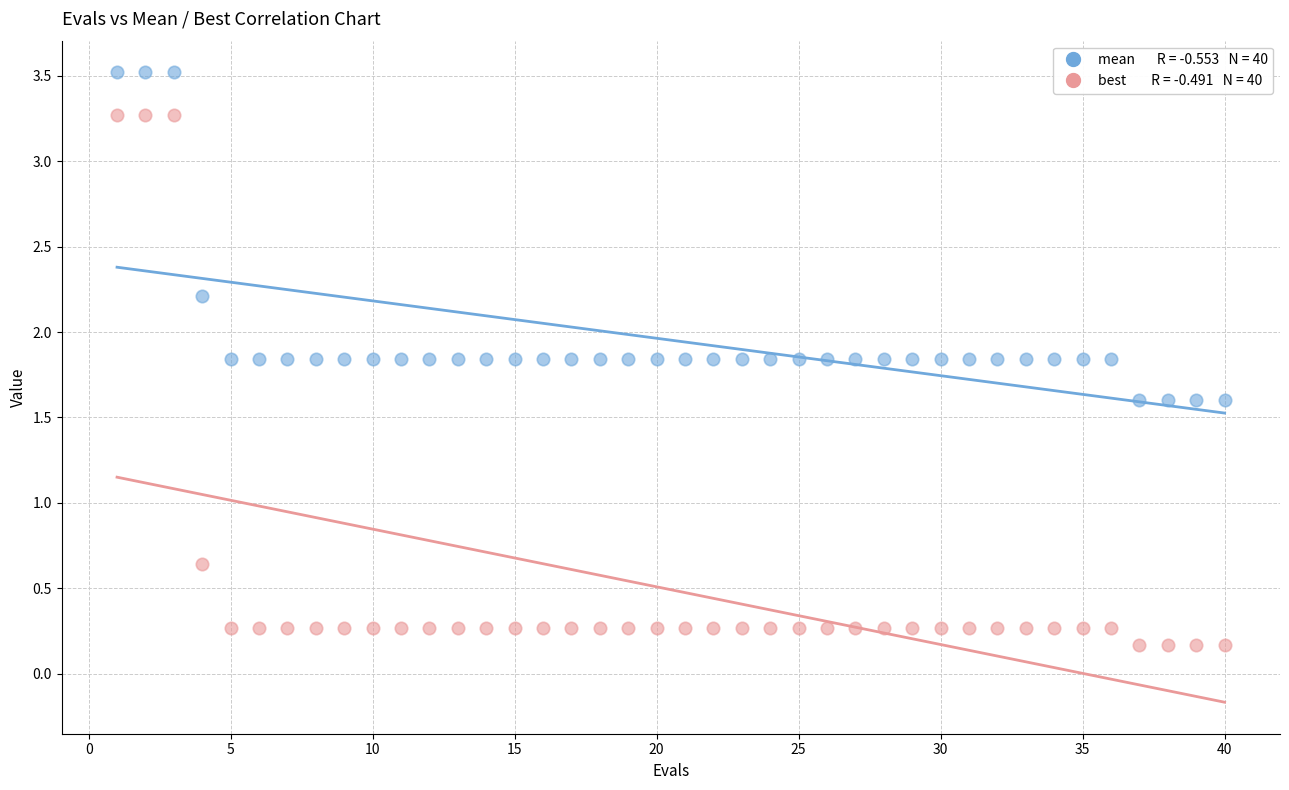

Across all data points, what is the range of Y values (max minus min)?

3.4